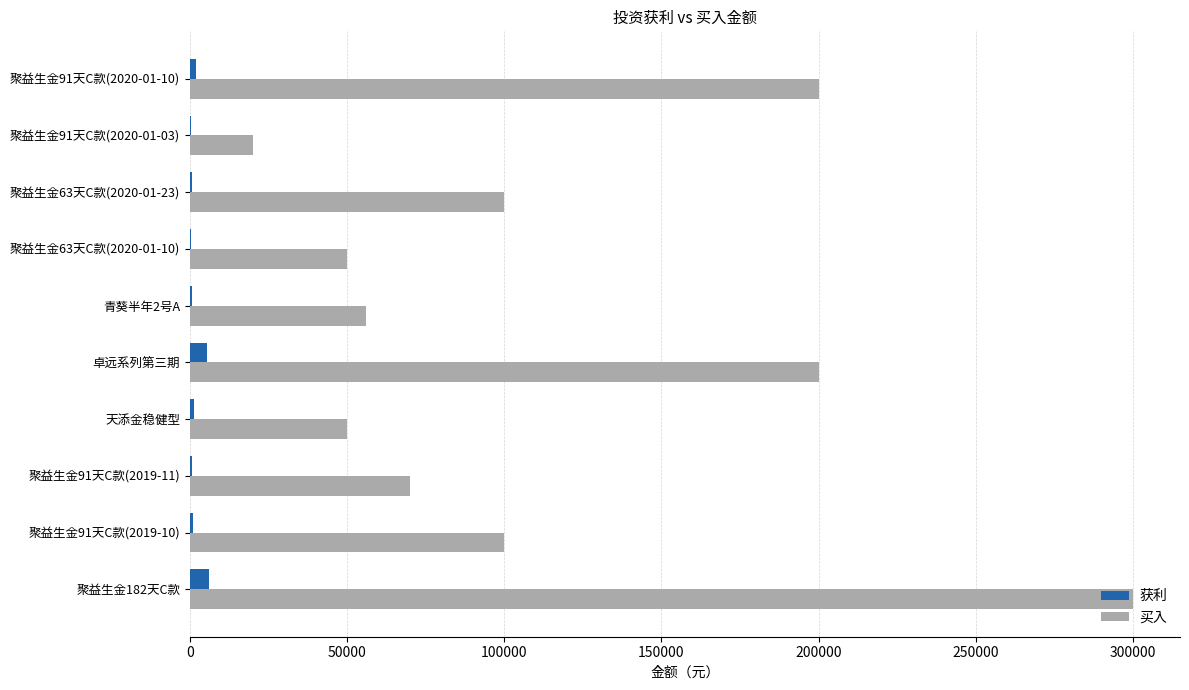

Which series changed the most between 天添金稳健型 and 卓远系列第三期?

买入